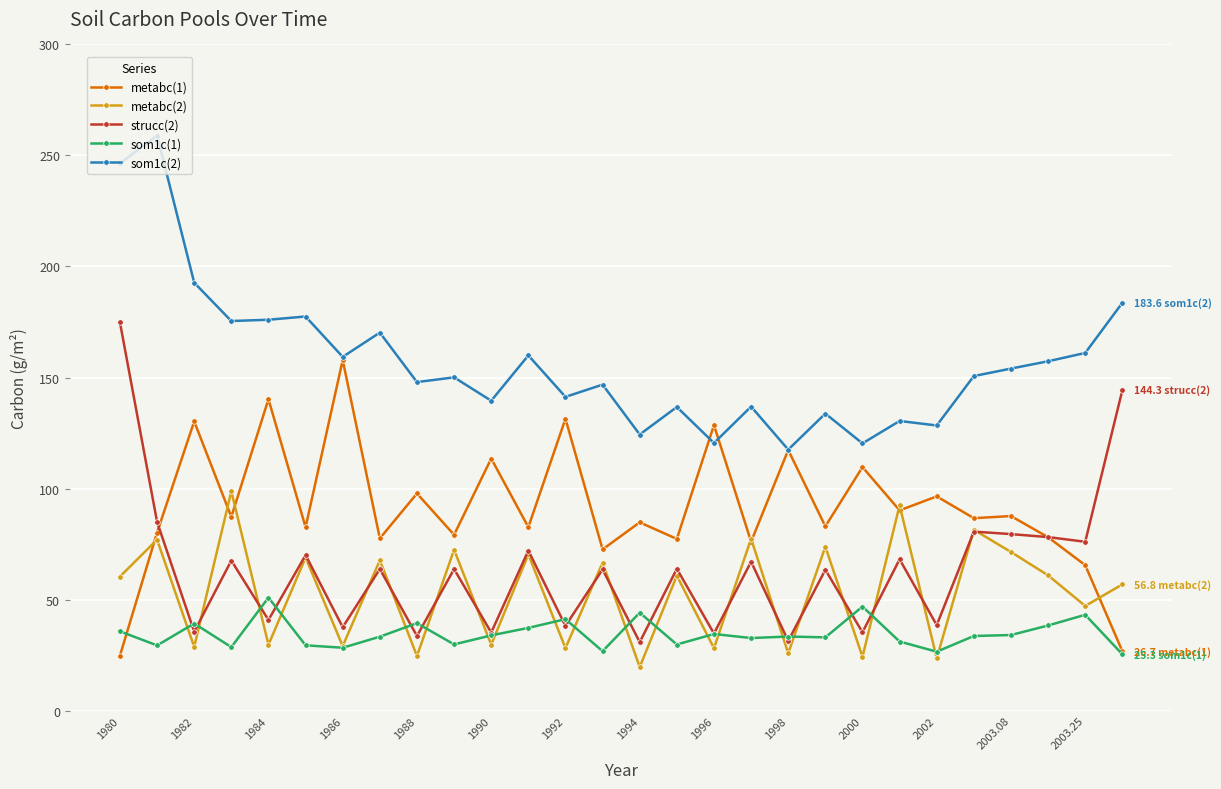

Which series has the largest total across all categories?

som1c(2)